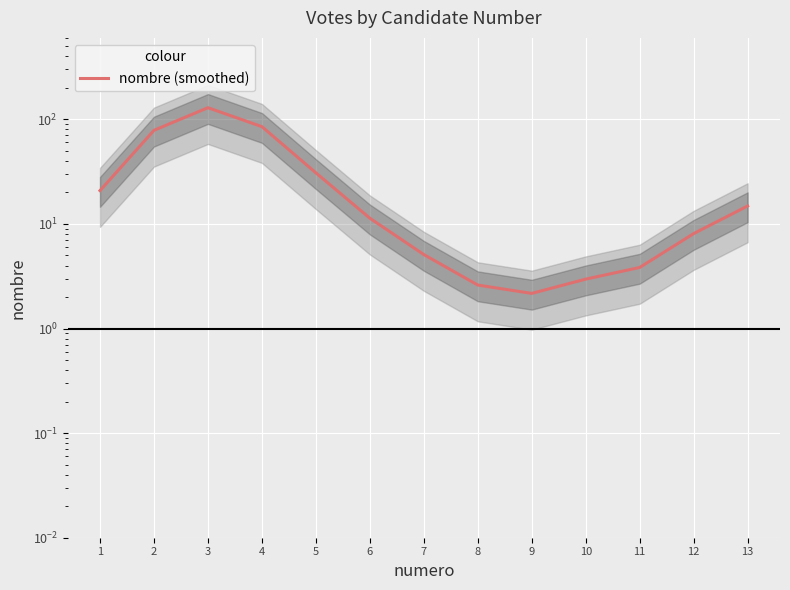

What is the value of the 10th point from the left?

3.0